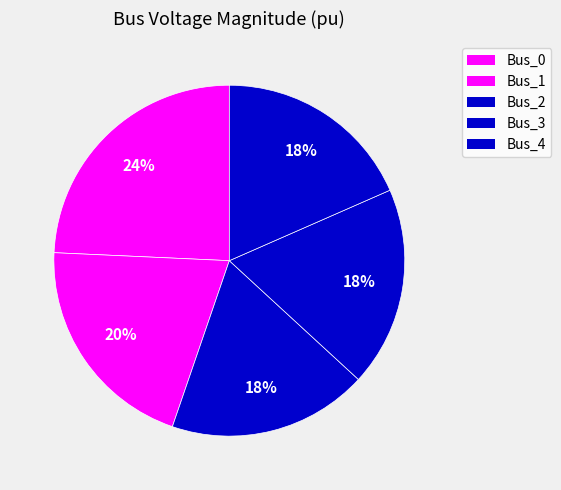

Which slice is the largest?

Bus_0